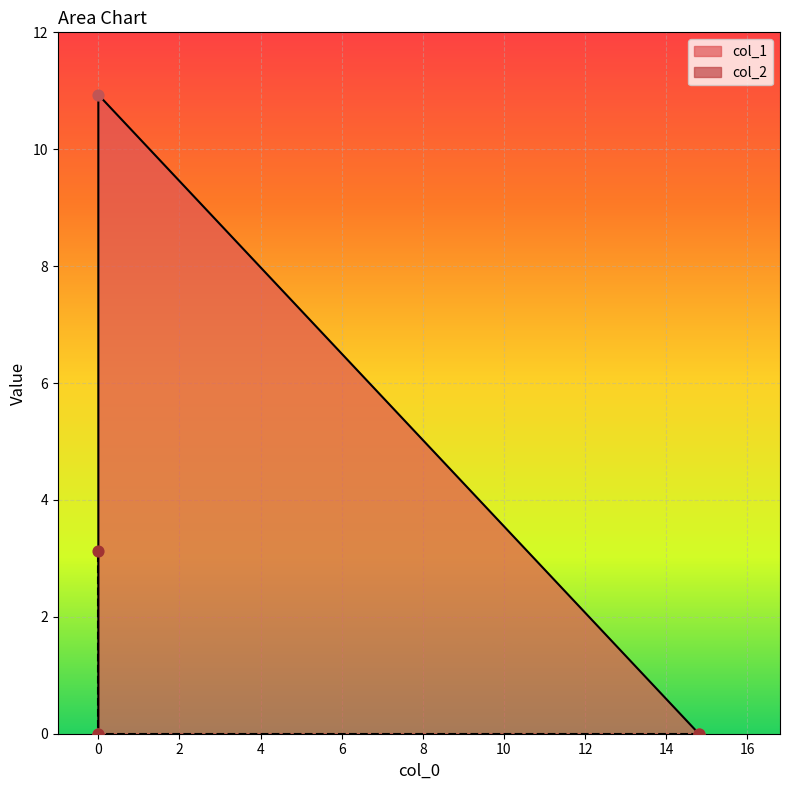

Which series has the largest Y range (max minus min)?

col_1